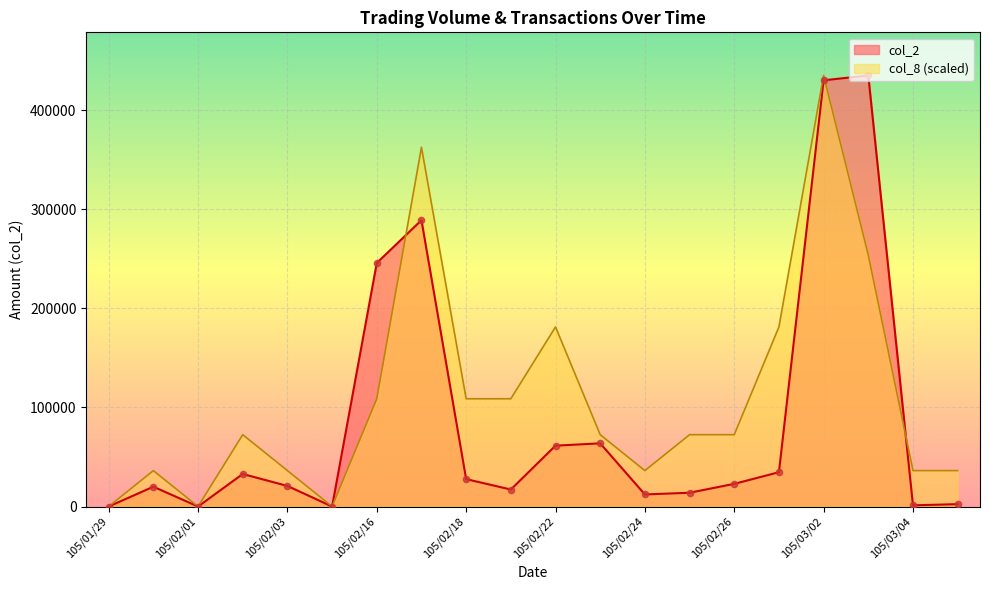

At how many categories does at least one series exceed 264095?

3